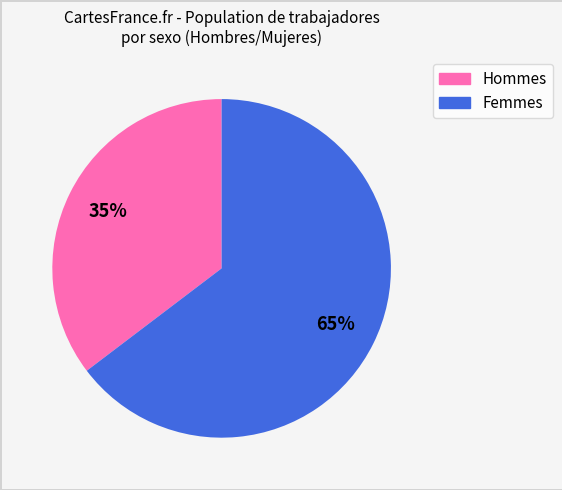

To the nearest percent, what is the average slice percentage?

50%